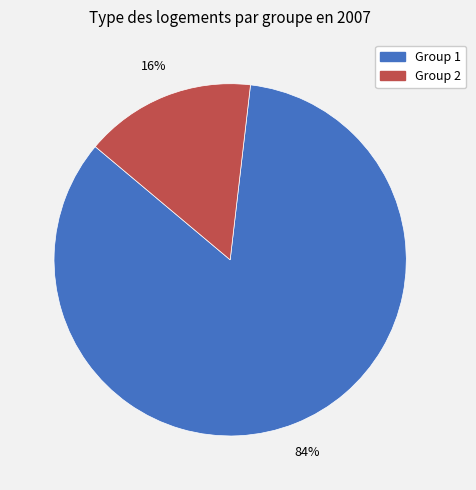

Count the number of slices in the pie.

2